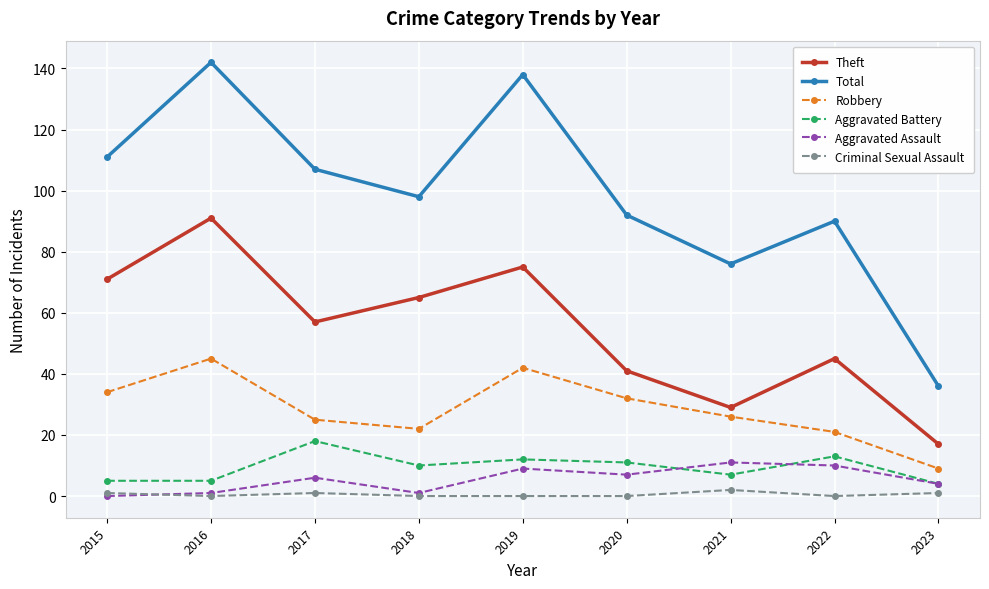

What are all the series names shown in the legend?

Theft, Total, Robbery, Aggravated Battery, Aggravated Assault, Criminal Sexual Assault